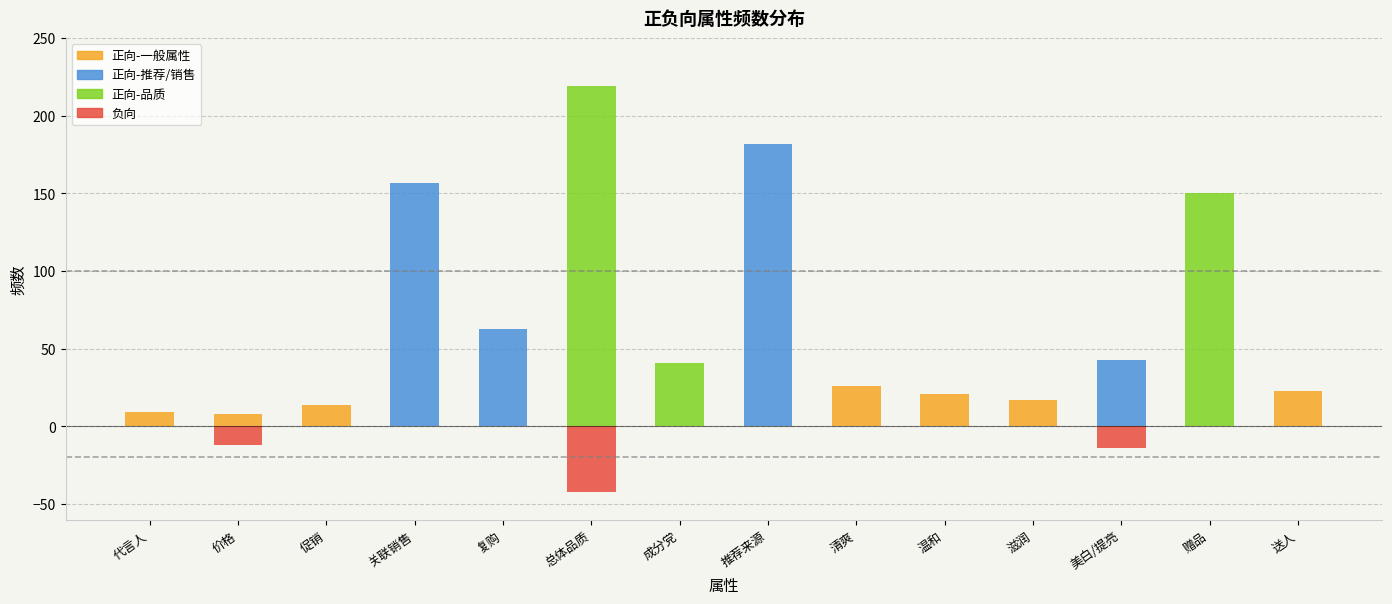

What position from the left is 清爽?

9